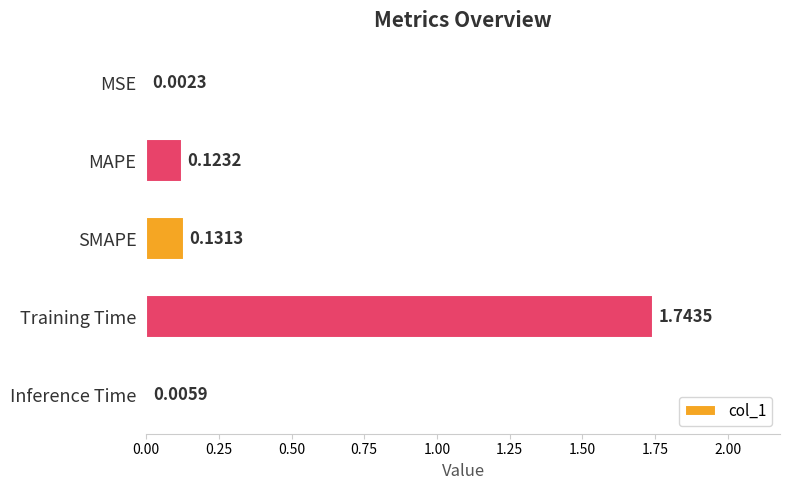

What is the sum of all values?

2.0